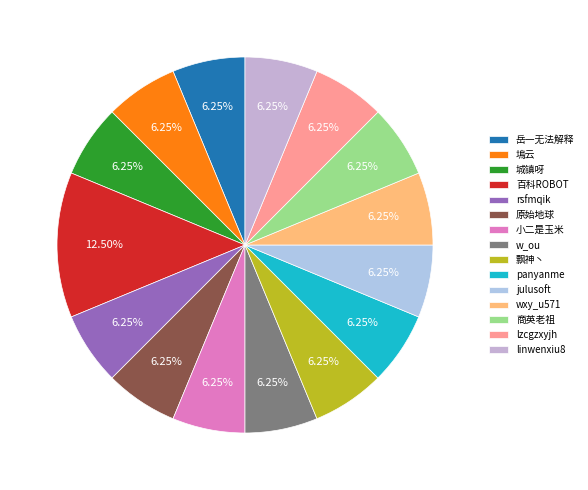

Rank the categories by value from lowest to highest.

岳一无法解释, 塢云, 城镇呀, rsfmqik, 原始地球, 小二是玉米, w_ou, 飘神丶, panyanme, julusoft, wxy_u571, 商英老祖, lzcgzxyjh, linwenxiu8, 百科ROBOT